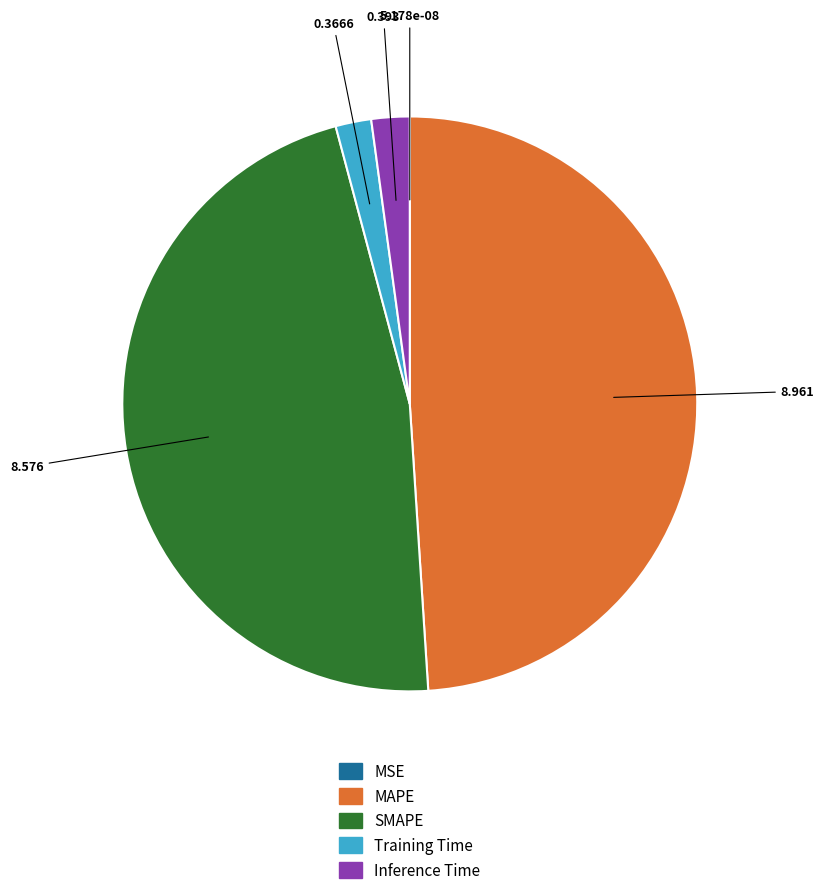

Which category has the biggest portion of the pie?

MAPE